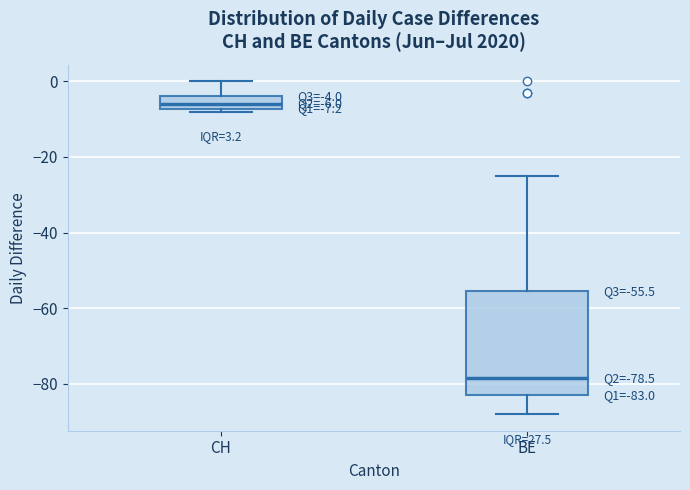

Which box has the highest median line?

CH